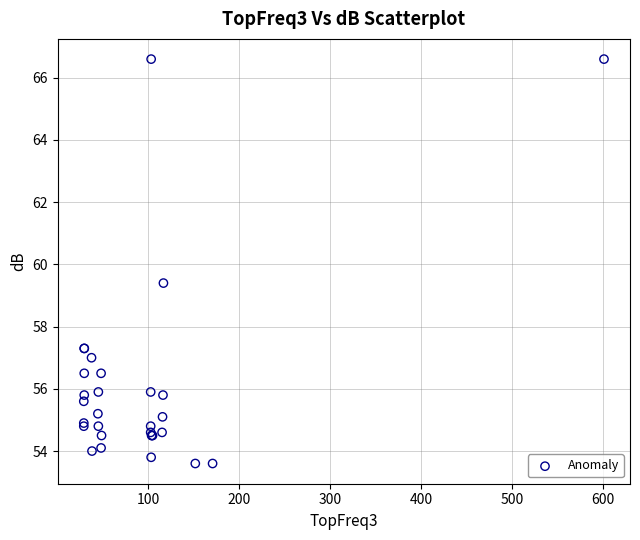

What Y value in the scatter plot is closest to 60?

59.4